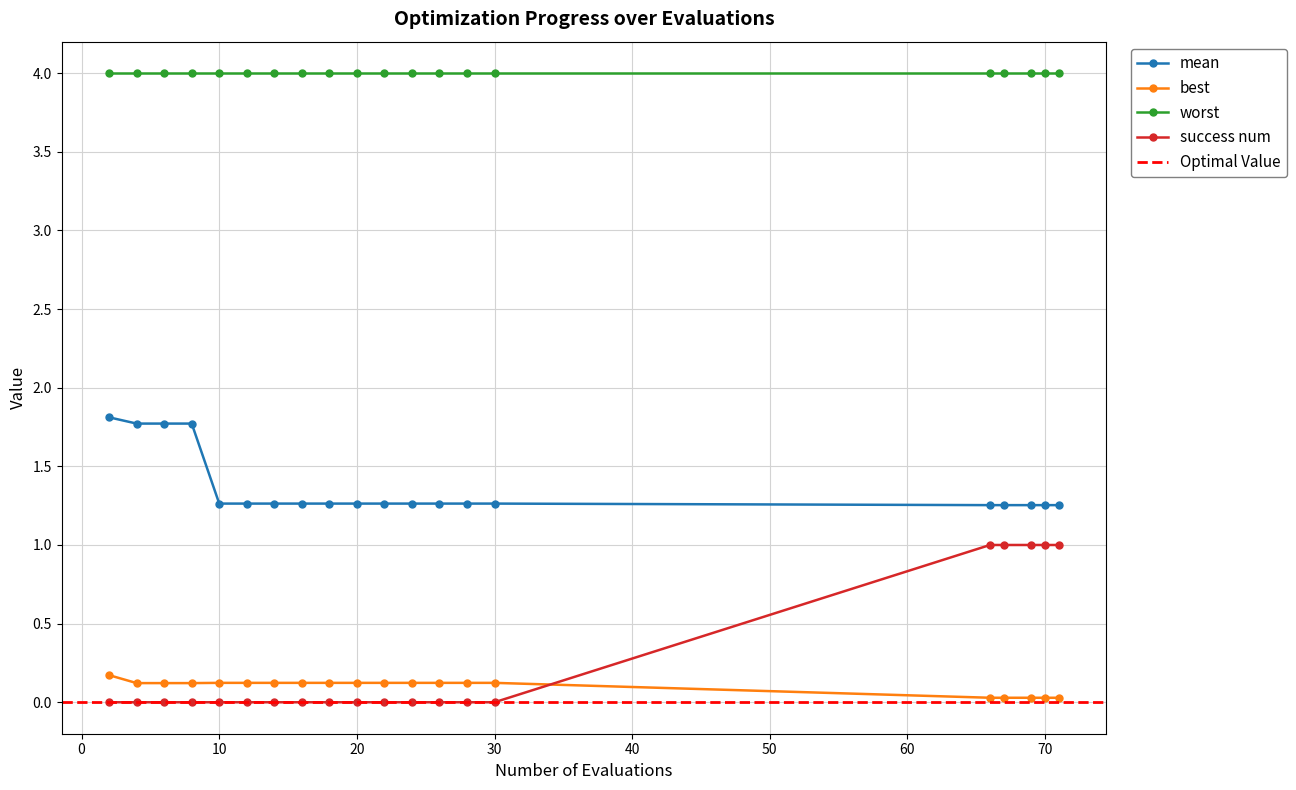

Does the chart display data point markers on the line(s)?

Yes